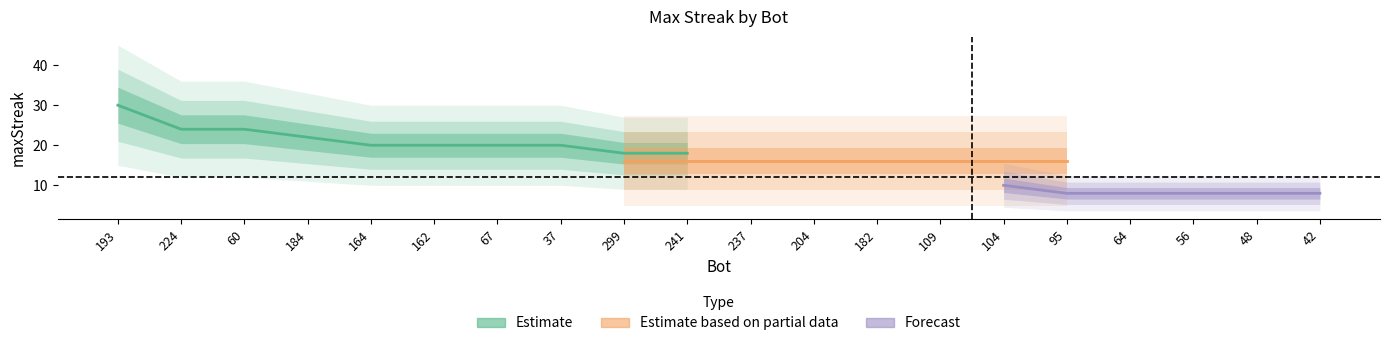

Which series has the largest total across all categories?

Estimate